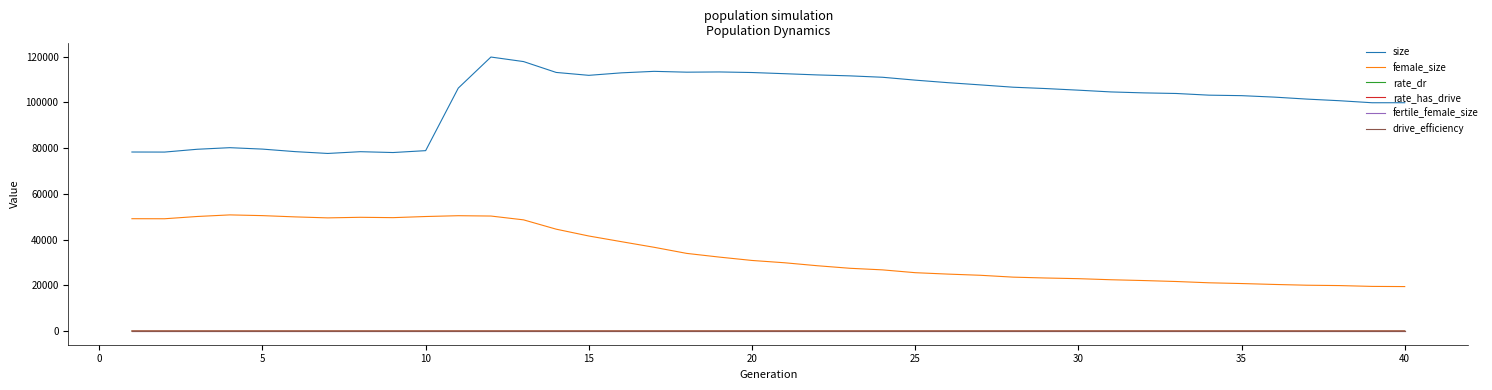

True or false: drive_efficiency and size cross at least once.

False